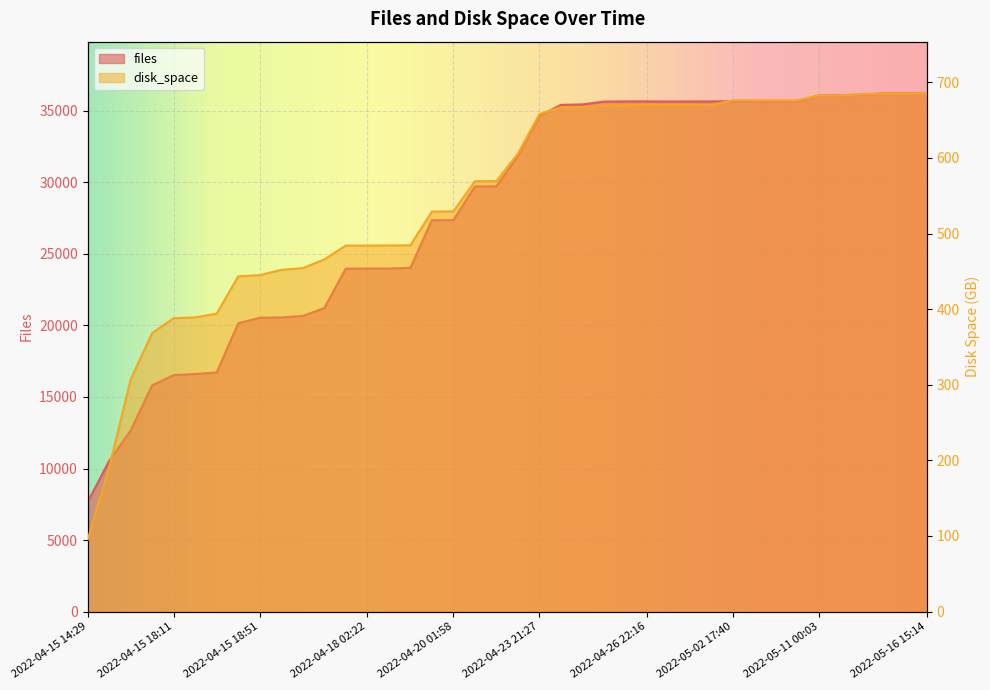

Which series changed the most between 2022-04-18 02:22 and 2022-05-11 12:20?

files